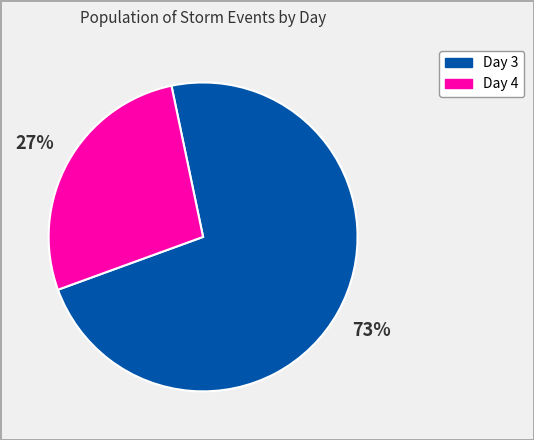

Is there a majority slice in this chart?

Yes